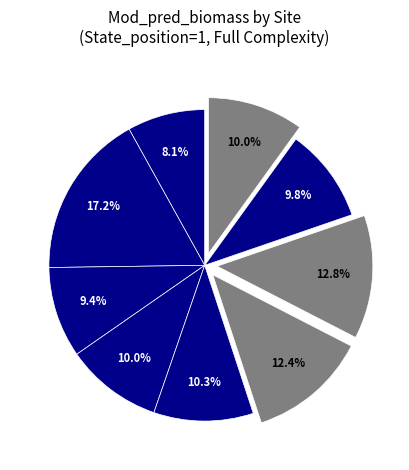

Count the number of slices in the pie.

9